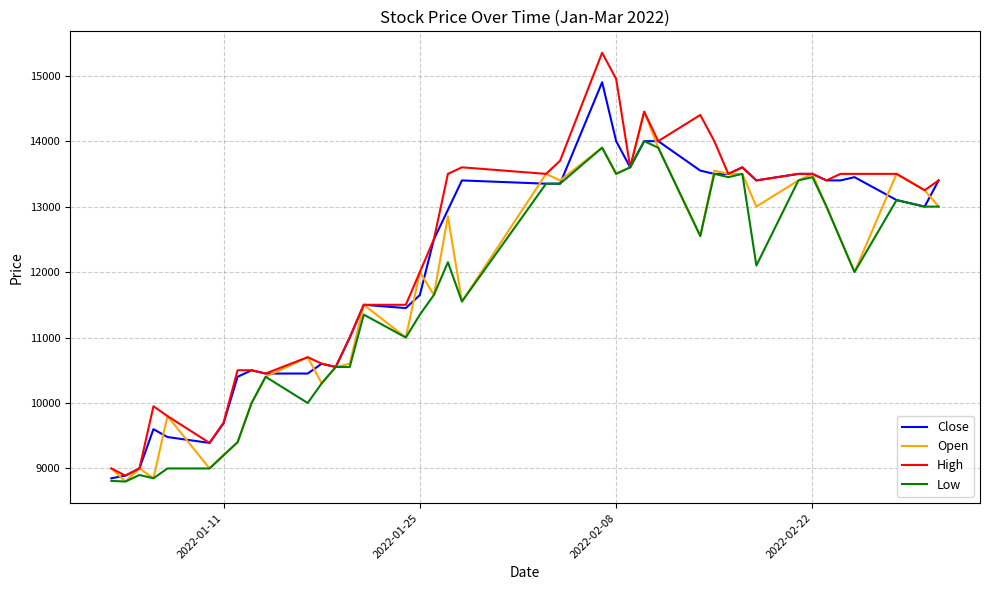

Rank the series by their maximum value, from lowest to highest.

Low, Open, Close, High